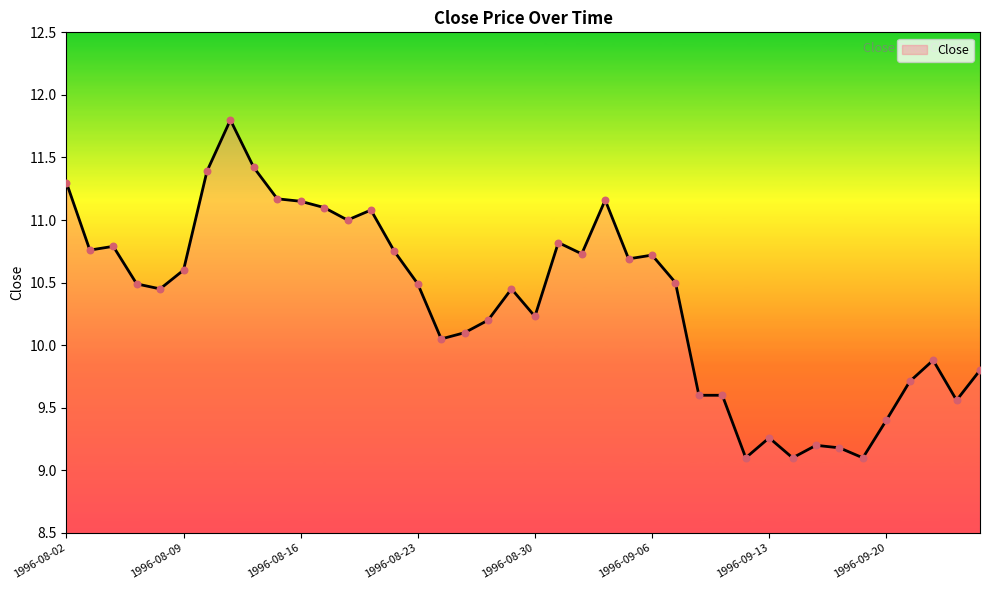

What is the minimum value shown in the chart?

9.1